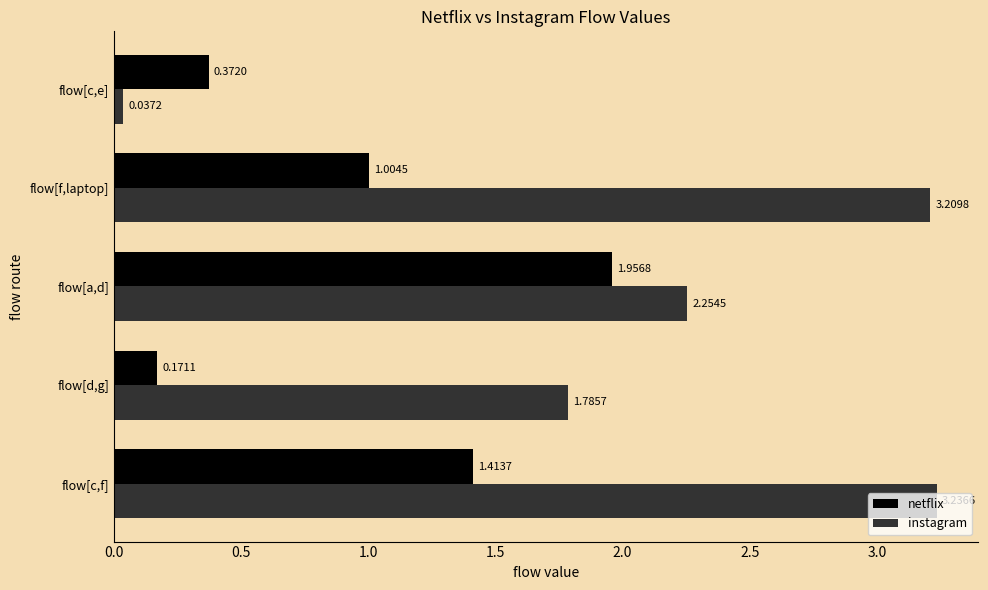

At which label is netflix closest to 1?

flow[f,laptop]